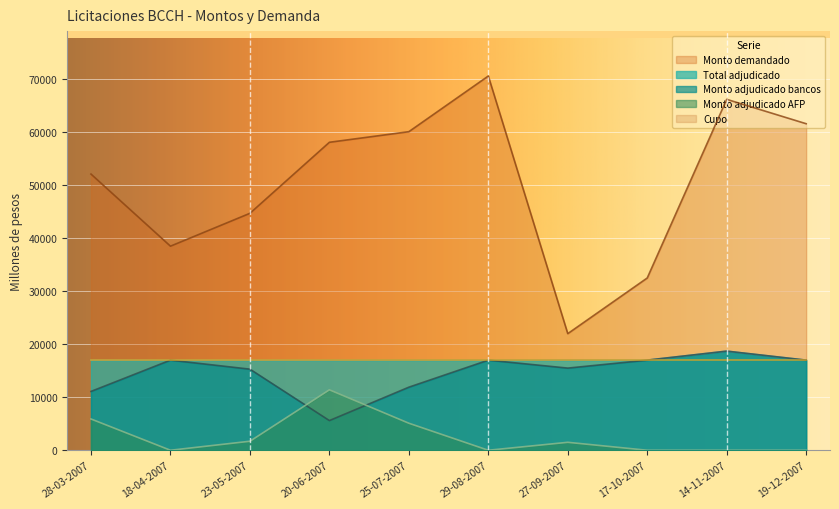

At which category does Total adjudicado reach its first local peak?

14-11-2007